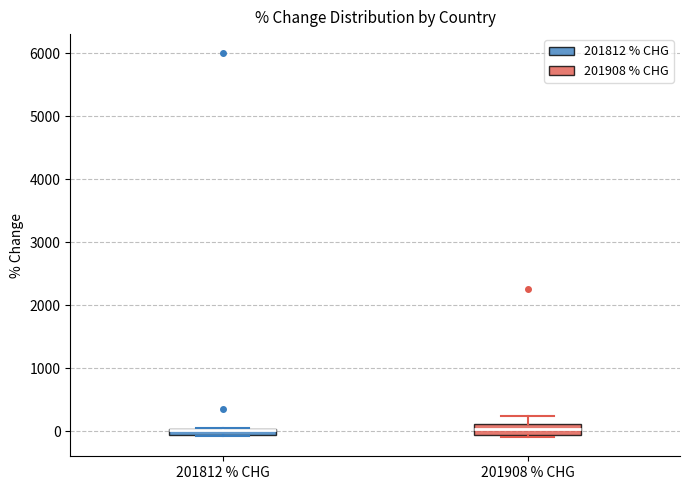

Where is the lower edge of the box for 201812 % CHG on the y-axis? The values are not printed on the chart, so give them approximately, as read against the axis.

-100